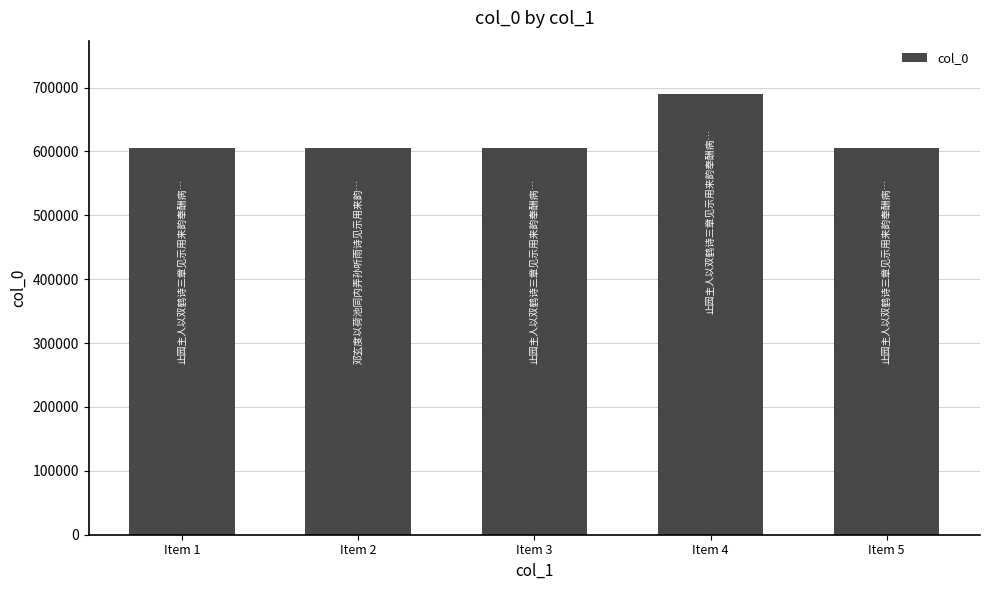

Is it true that the value at Item 5 is 605136?

True